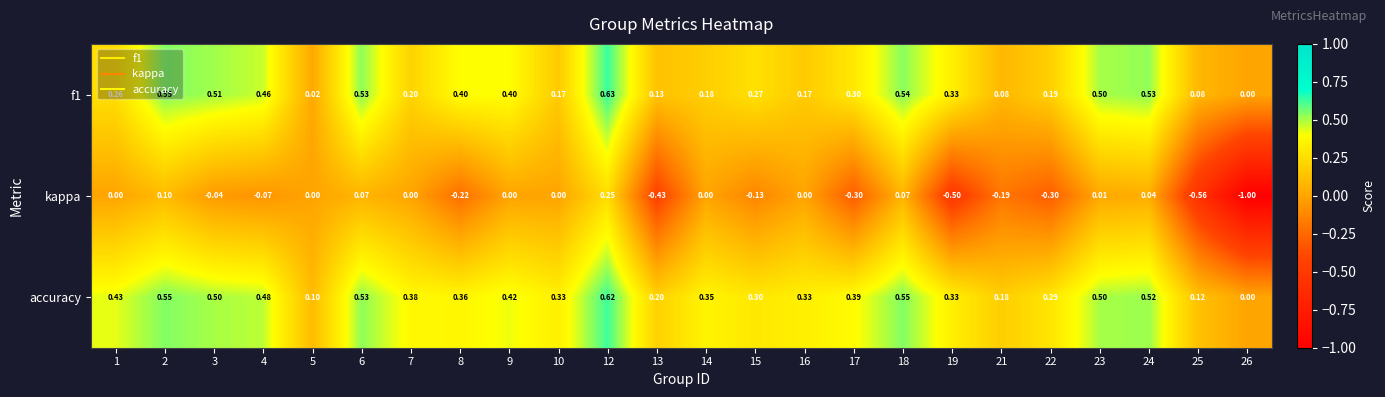

At which category is the sum across all series the highest?

12